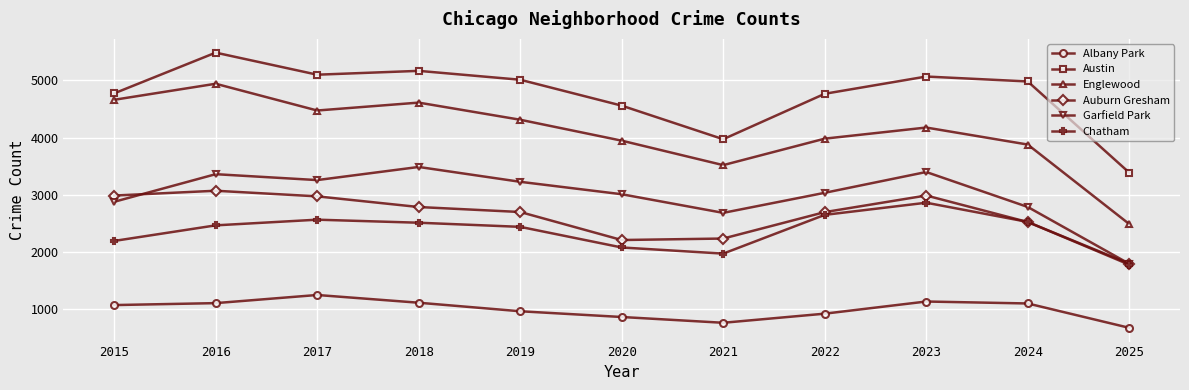

List the series in order of their peak value, highest first.

Austin, Englewood, Garfield Park, Auburn Gresham, Chatham, Albany Park